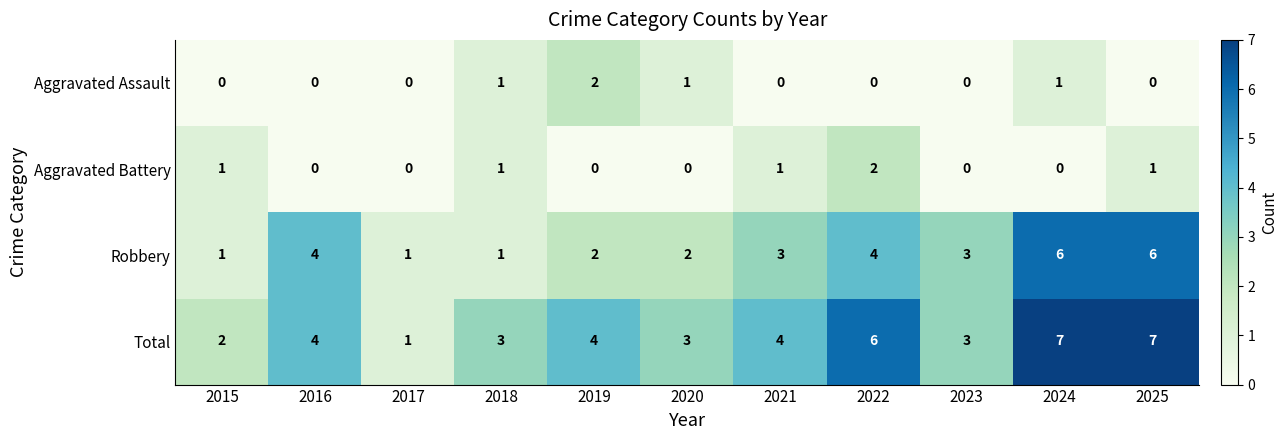

True or false: Aggravated Battery has a value of 0 at 2016.

True